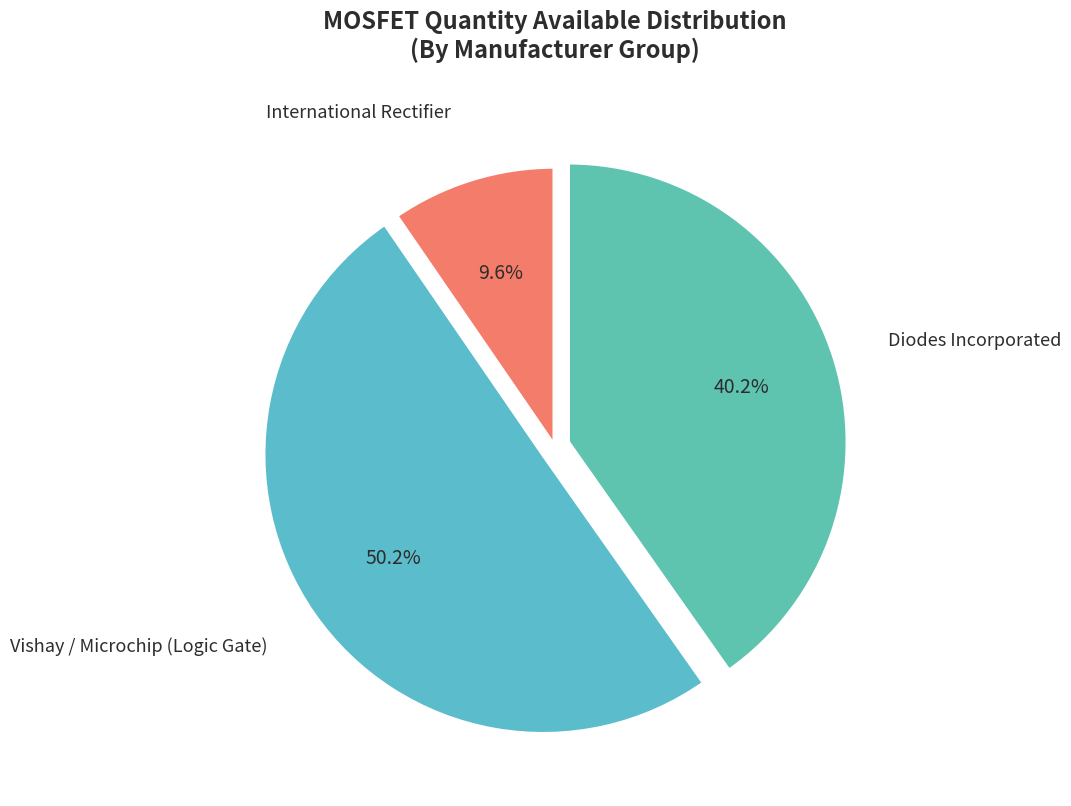

What is the smallest slice in the pie chart?

International Rectifier